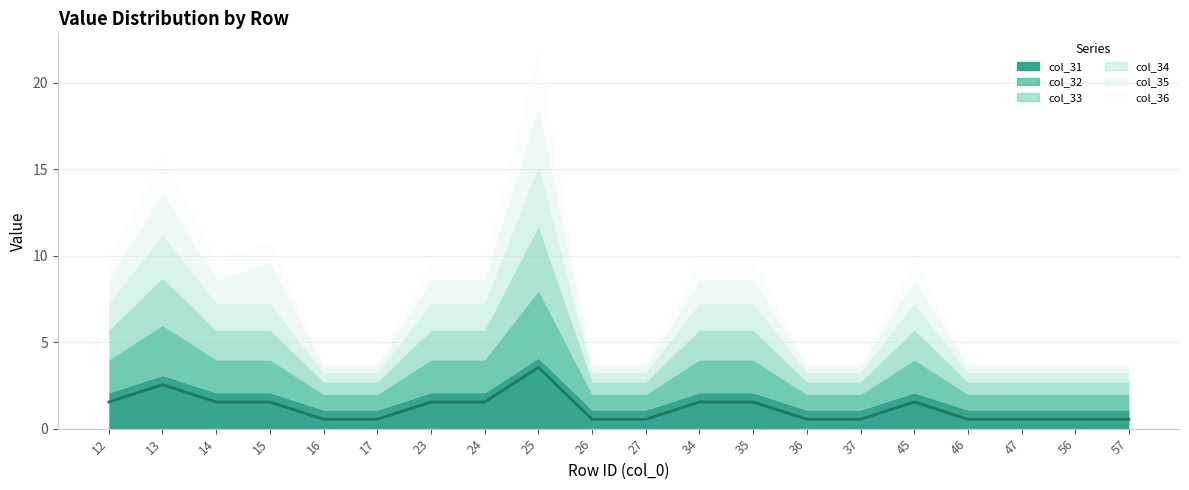

True or false: col_35 has more than 2 interior local peaks.

True